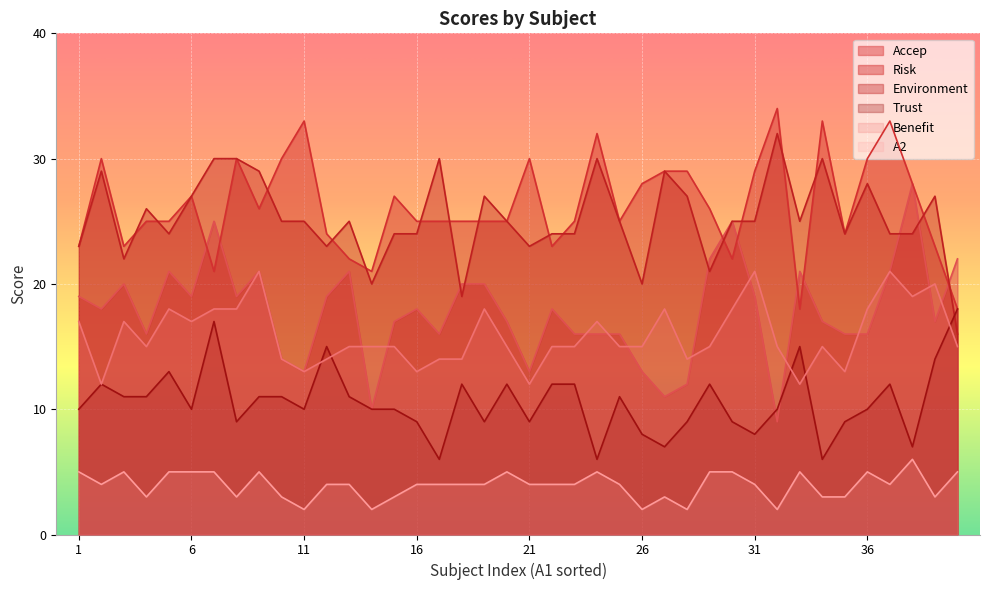

Where does the Environment series first go above 25?

2